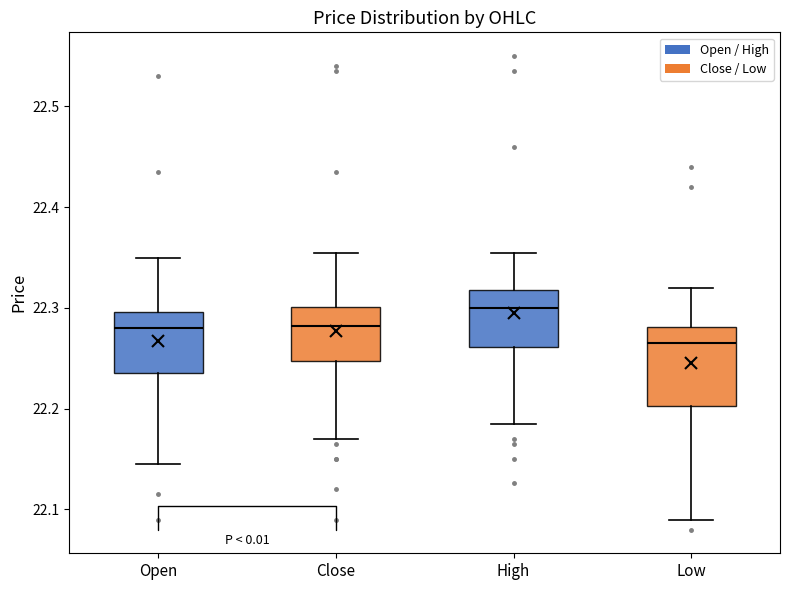

Reading left to right, transcribe this box plot: for each box, give where its median line is, the range the box spans, and where its two whiskers end, as read against the y-axis. The values are not printed on the chart, so give them approximately, as read against the axis.

Open: median 22.28, box 22.24 to 22.30, whiskers 22.15 to 22.35
Close: median 22.28, box 22.25 to 22.30, whiskers 22.17 to 22.36
High: median 22.30, box 22.26 to 22.32, whiskers 22.19 to 22.36
Low: median 22.27, box 22.20 to 22.28, whiskers 22.09 to 22.32